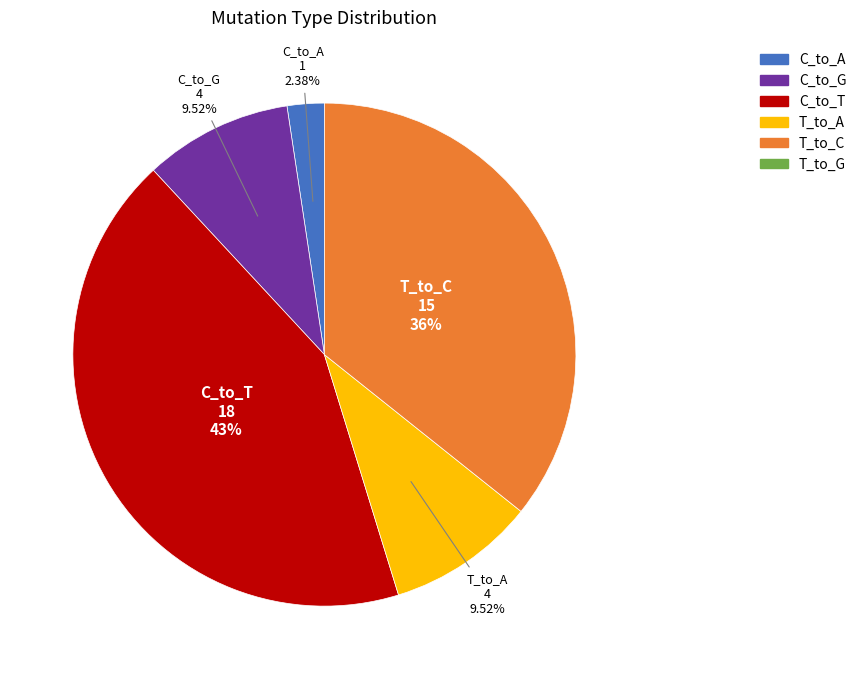

Does any single category account for the majority?

No